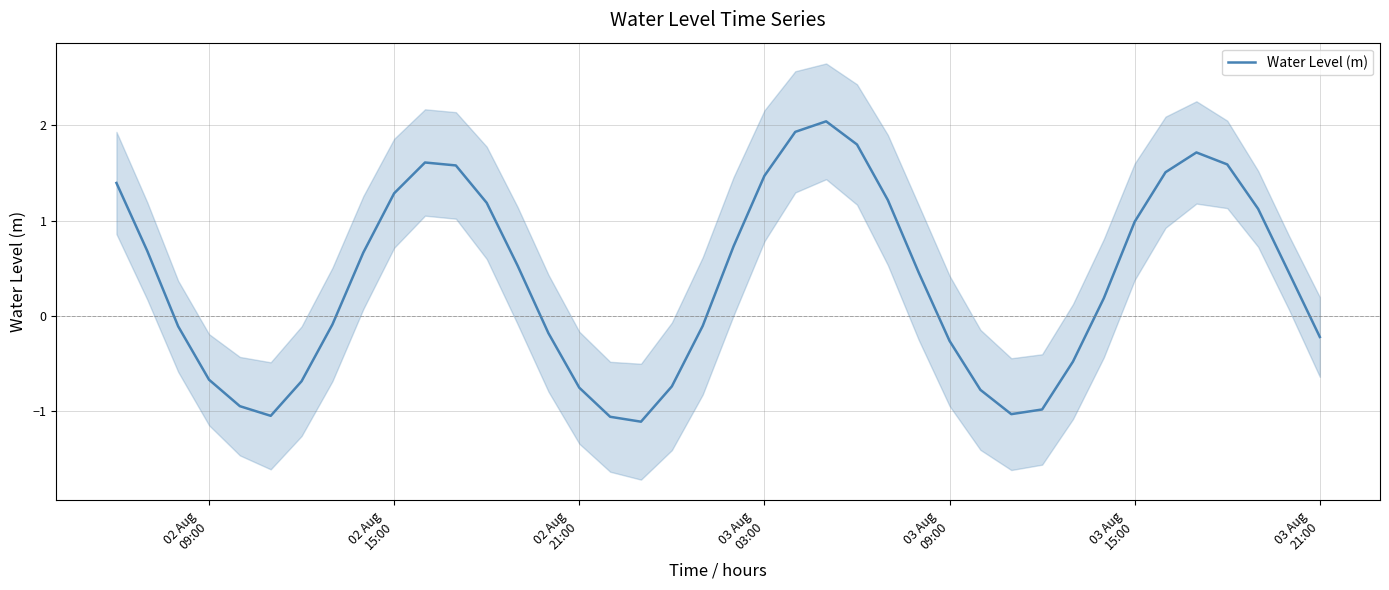

What is the difference between the second highest and minimum values?

3.0